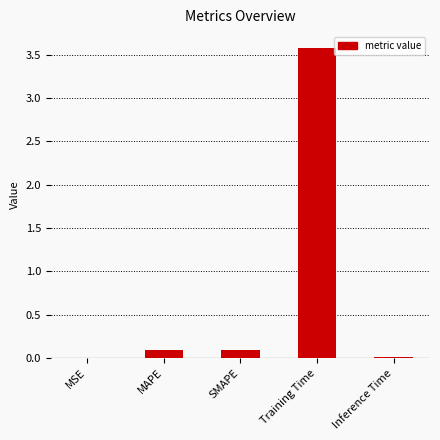

True or false: the data shows 3.6 at Training Time.

True